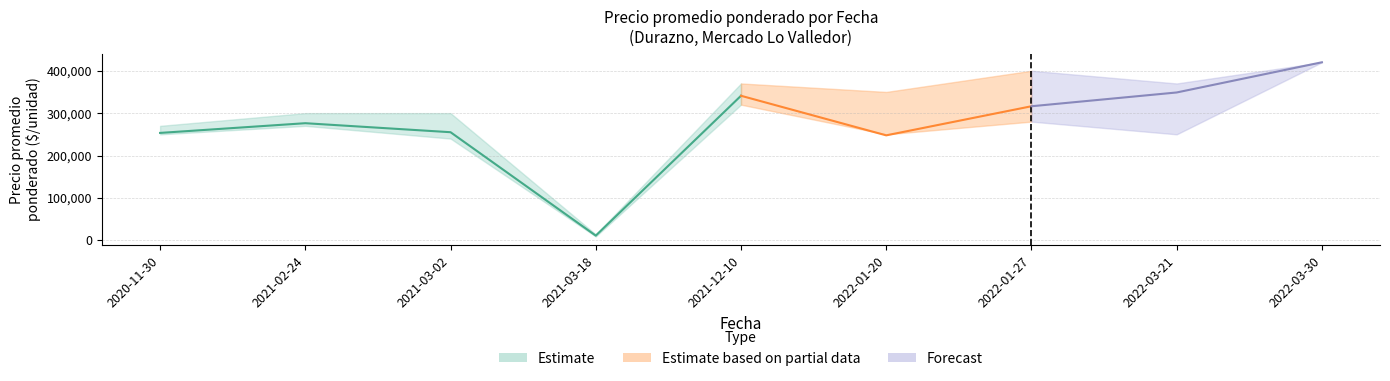

How many distinct data groups are displayed?

3